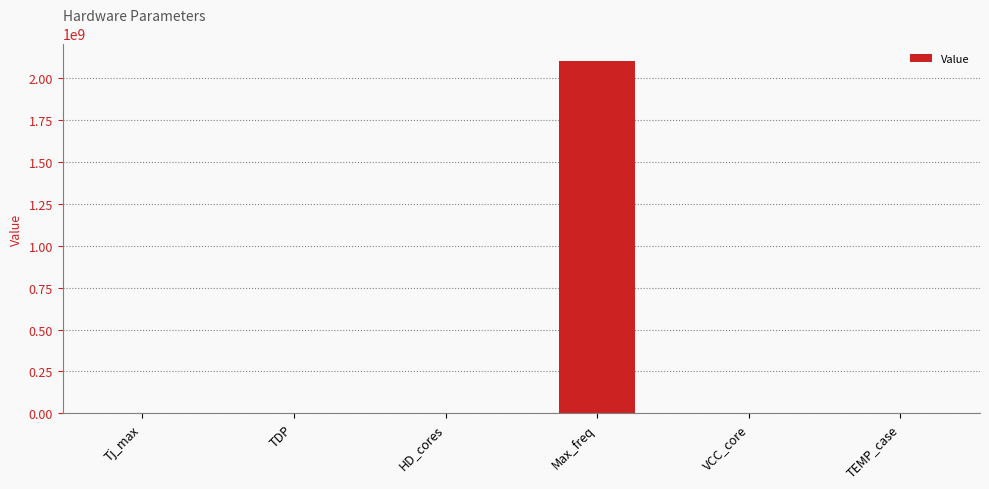

What is the maximum value shown in the chart?

2100000000.0